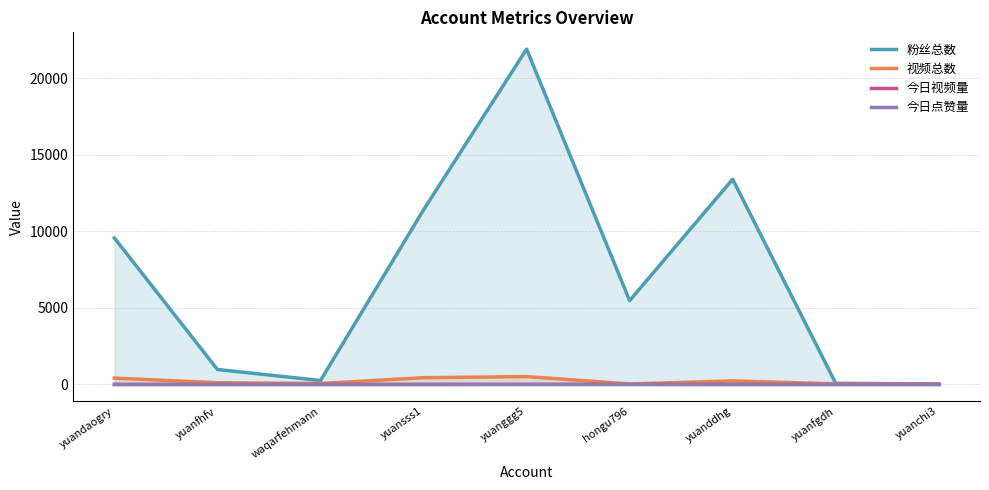

Where is the first local maximum for 视频总数?

yuanggg5